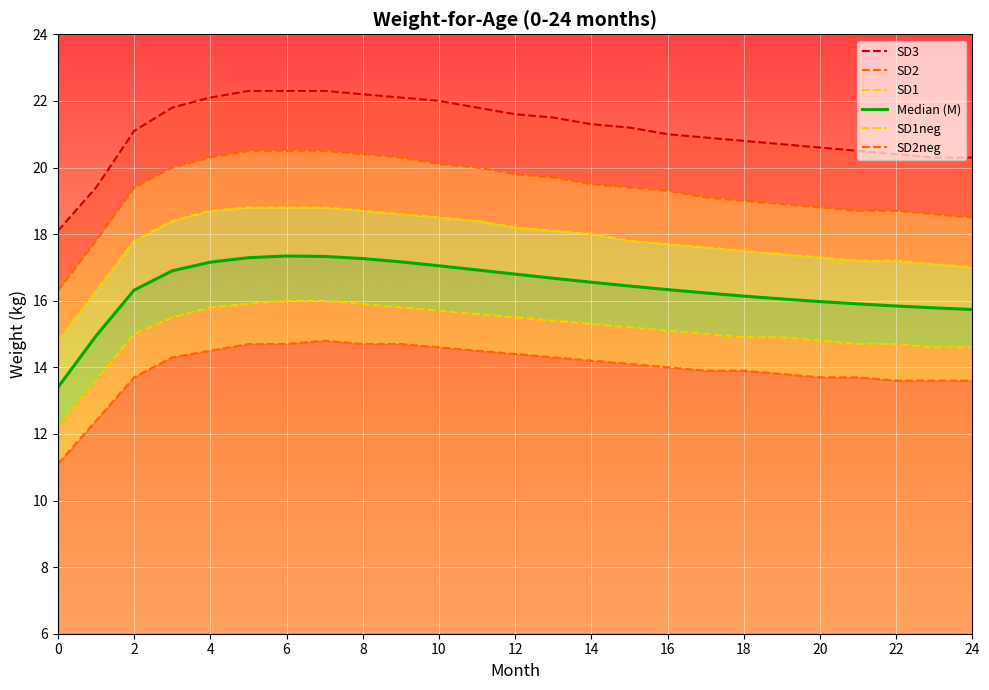

What is the lowest value of the SD2 series?

16.3